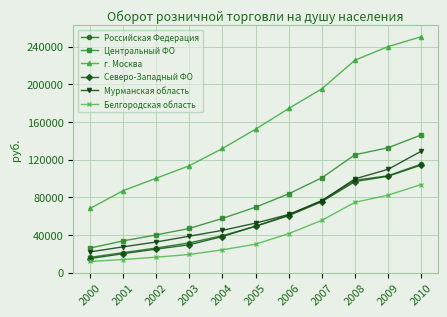

Reading left to right, what are all the values shown in this chart?

Российская Федерация: 16162	21181	26109	31576	39233	49202	61142	76480	98093	102775	115215
Центральный ФО: 26062	33630	40010	46903	57563	69443	83658	100632	125113	132558	146112
г. Москва: 68083	86968	100184	113480	131756	152277	174218	195121	225516	239898	250425
Северо-Западный ФО: 14908	20089	24924	29613	38275	49292	60438	75304	96640	102314	114203
Мурманская область: 21984	27344	32493	38653	44857	52542	61705	76310	99524	109650	128865
Белгородская область: 11820	13837	16366	19227	24174	30178	41398	55488	74651	82217	93527